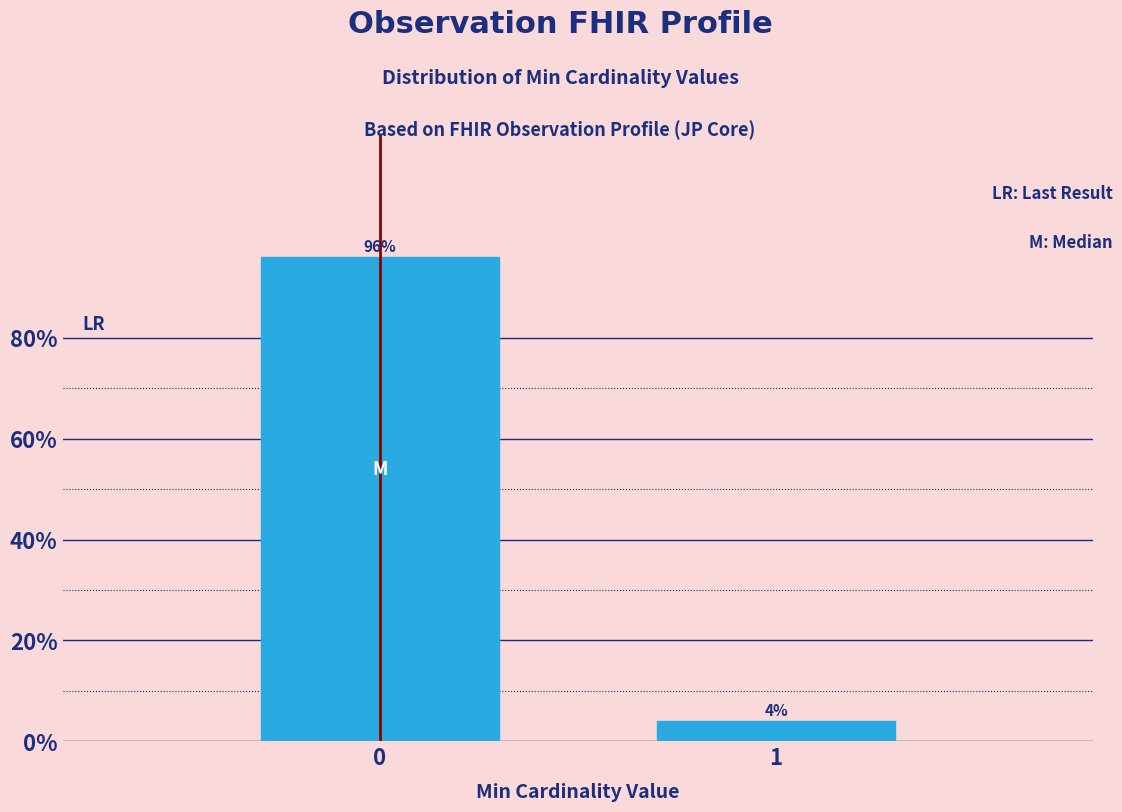

Reading left to right, transcribe all the data shown in this chart.

96	4